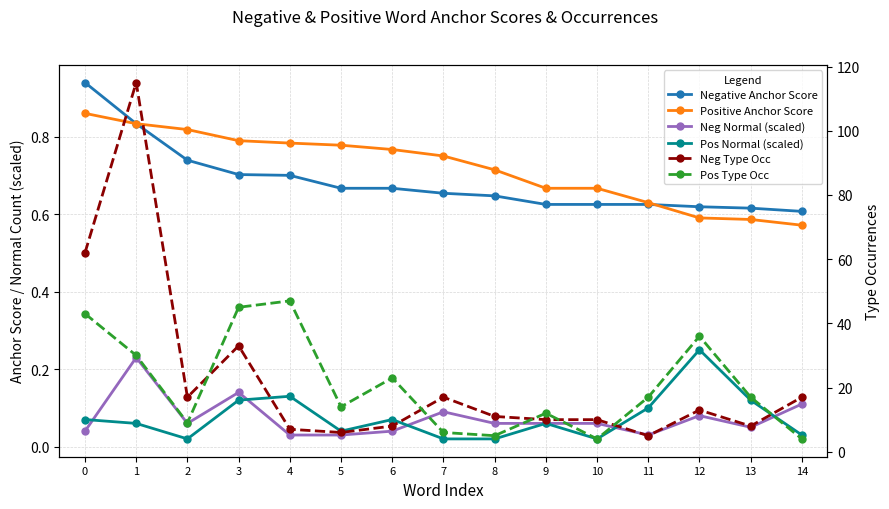

How many lines are shown in the chart?

6